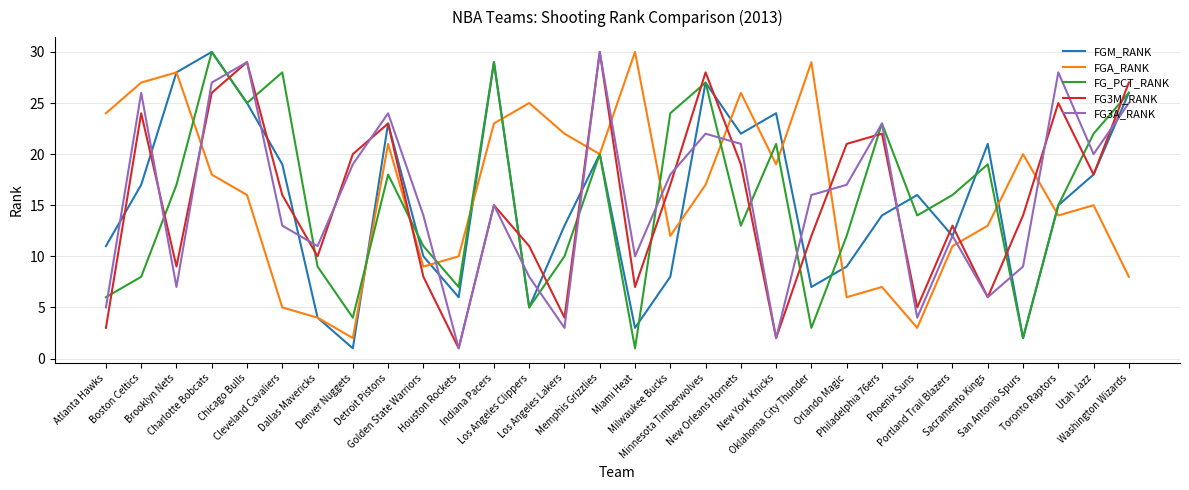

What is the difference between the highest and lowest values at Philadelphia 76ers?

16